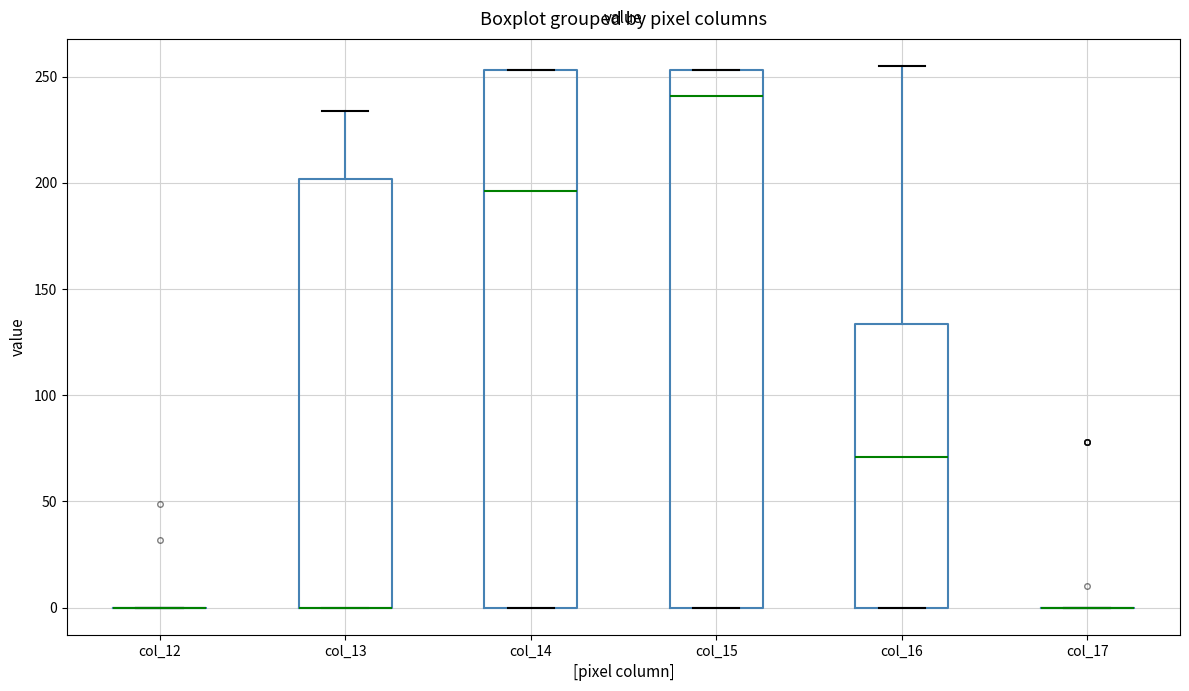

Reading left to right, read every box against the y-axis: the position of its median line, the range the box covers, and the ends of its whiskers. The values are not printed on the chart, so give them approximately, as read against the axis.

col_12: box collapsed to a line at 0, whiskers 0 to 0
col_13: median 0 (drawn on the box's lower edge), box 0 to 200, whiskers 0 to 235
col_14: median 195, box 0 to 255, whiskers 0 to 255
col_15: median 240, box 0 to 255, whiskers 0 to 255
col_16: median 70, box 0 to 135, whiskers 0 to 255
col_17: box collapsed to a line at 0, whiskers 0 to 0